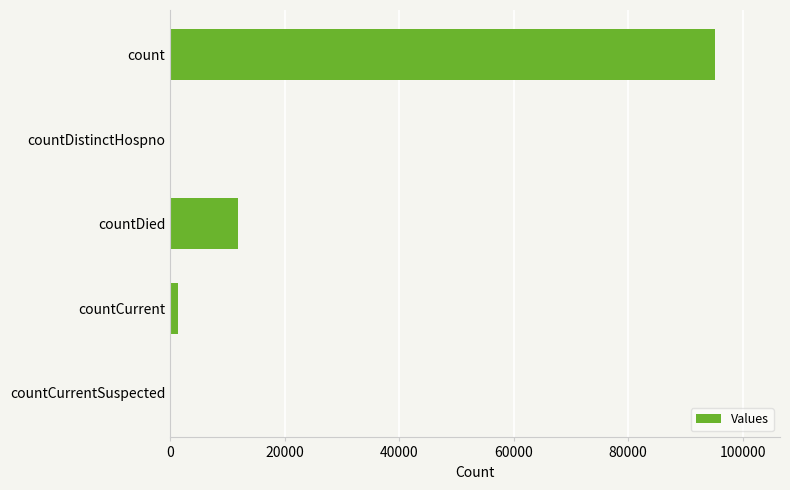

What is the maximum value shown in the chart?

95131